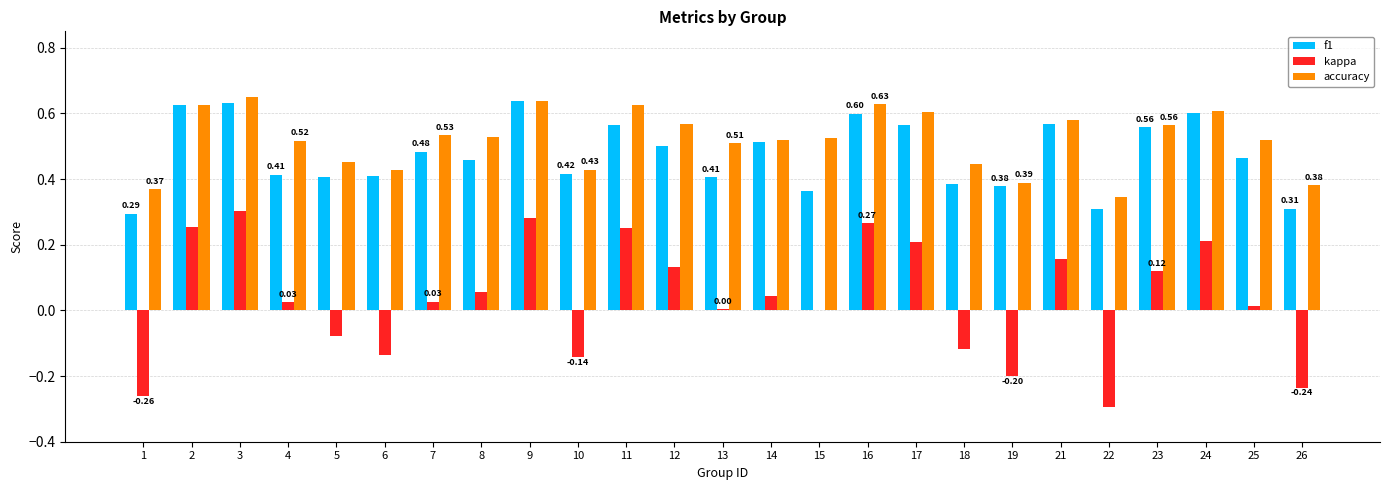

Count the accuracy values in the range 0 to 1.

25